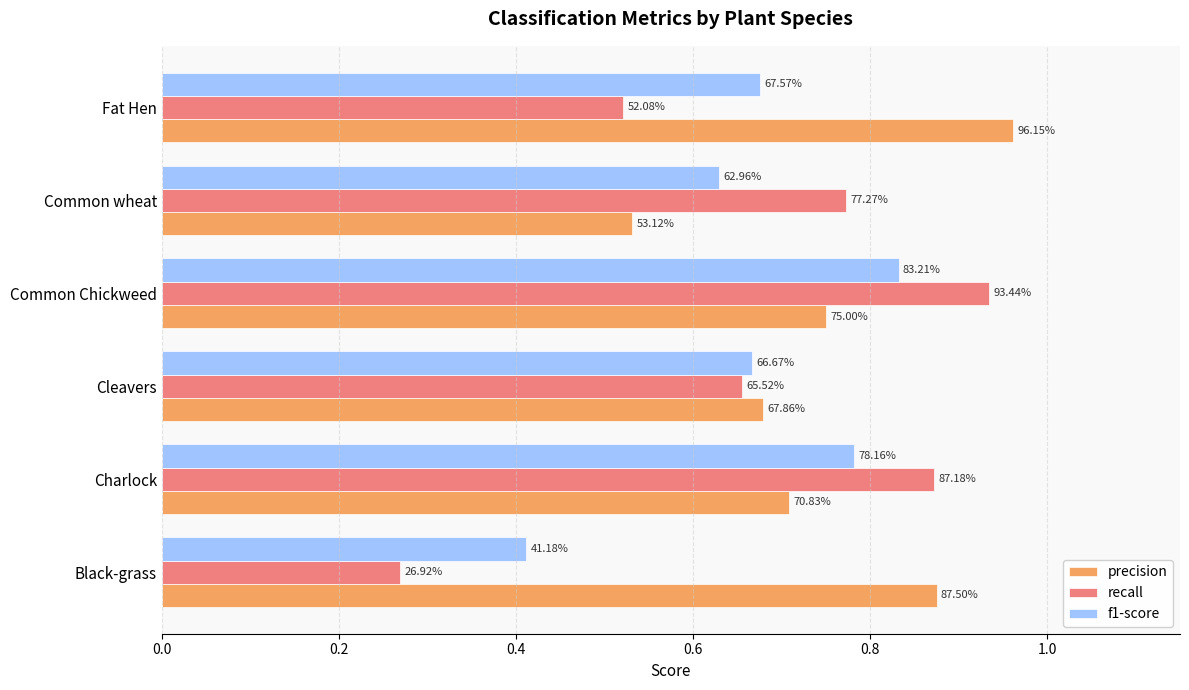

What are all the series names shown in the legend?

precision, recall, f1-score